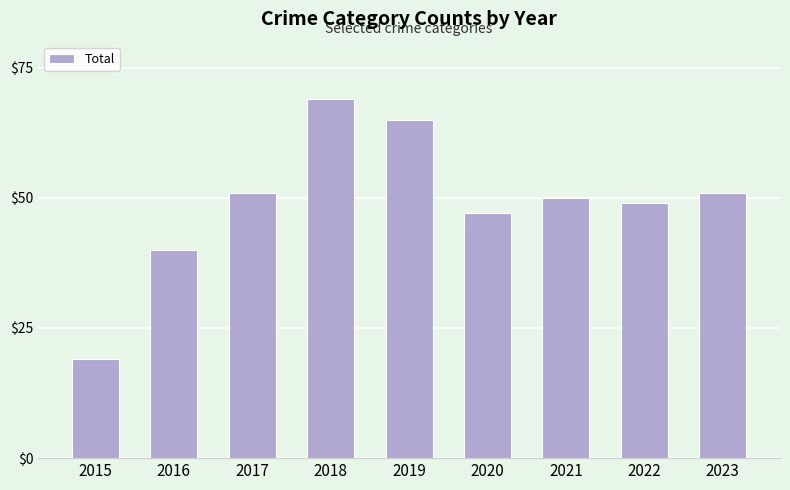

Does the chart contain stacked bars?

No